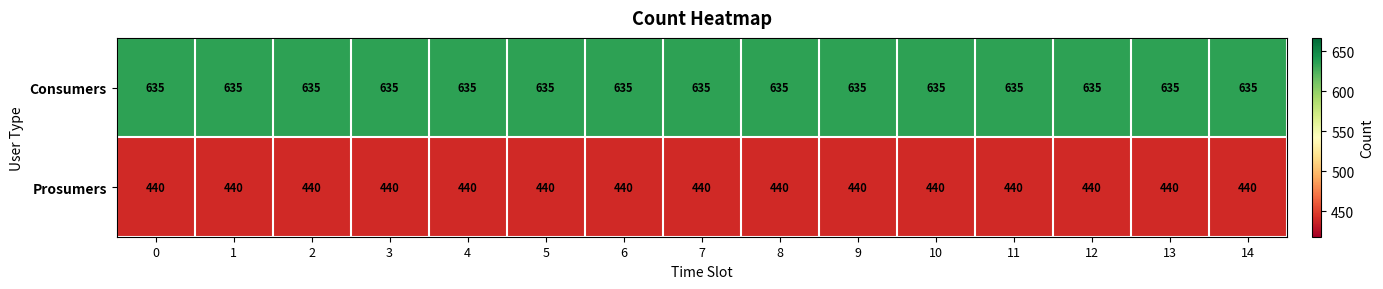

List the series in order of their overall mean, highest first.

Consumers, Prosumers